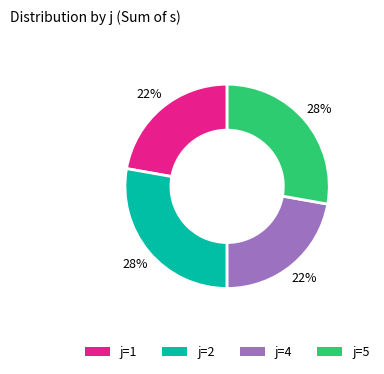

How many slices are in this pie chart?

4